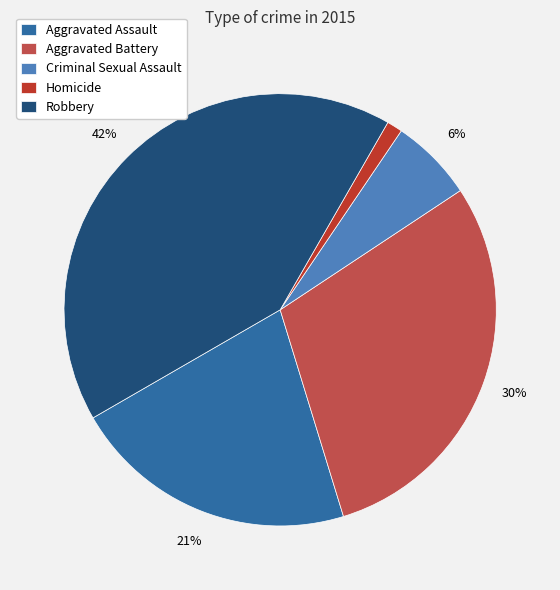

Does Robbery represent more than half of the total?

No